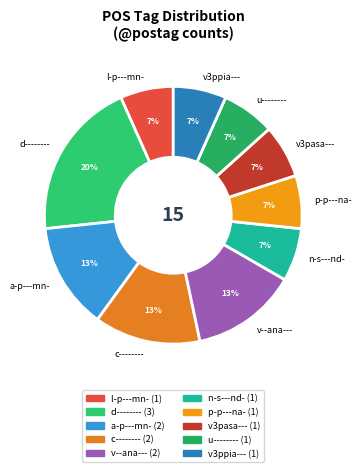

Is the sum of v3ppia--- and u-------- greater than half?

No